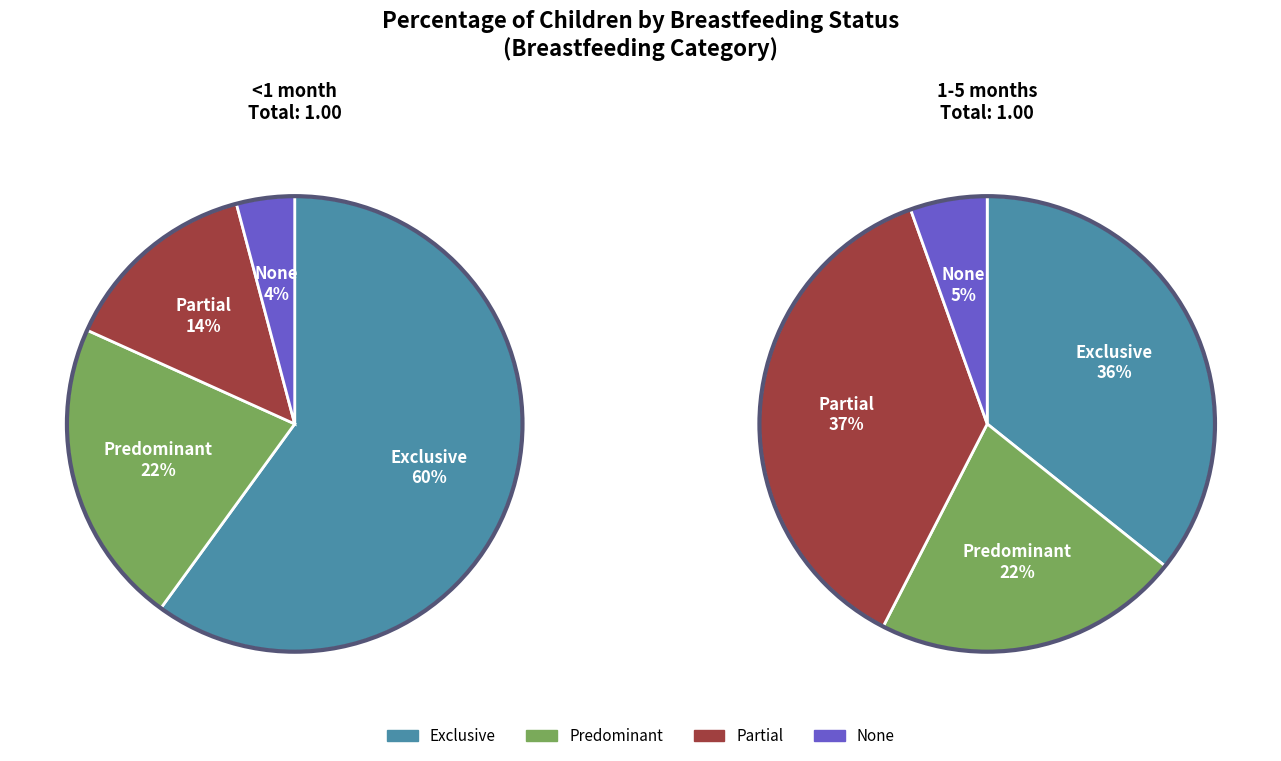

Is it true that Partial is 14% of the pie?

True